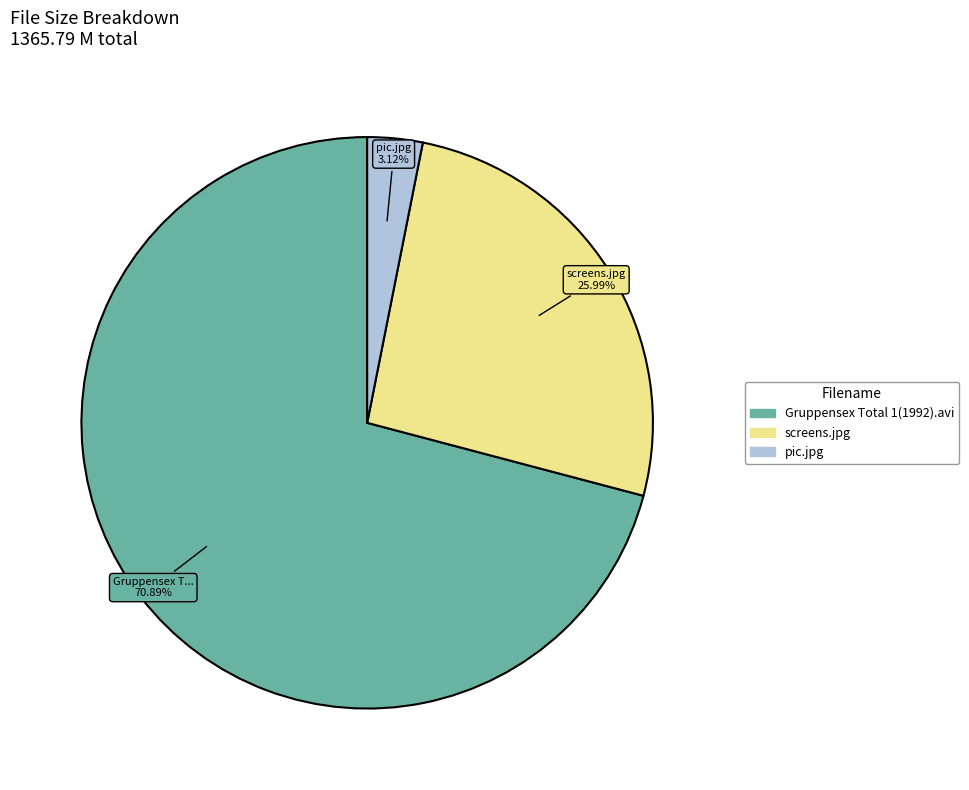

Is it true that Gruppensex Total 1(1992).avi is 71% of the pie?

True